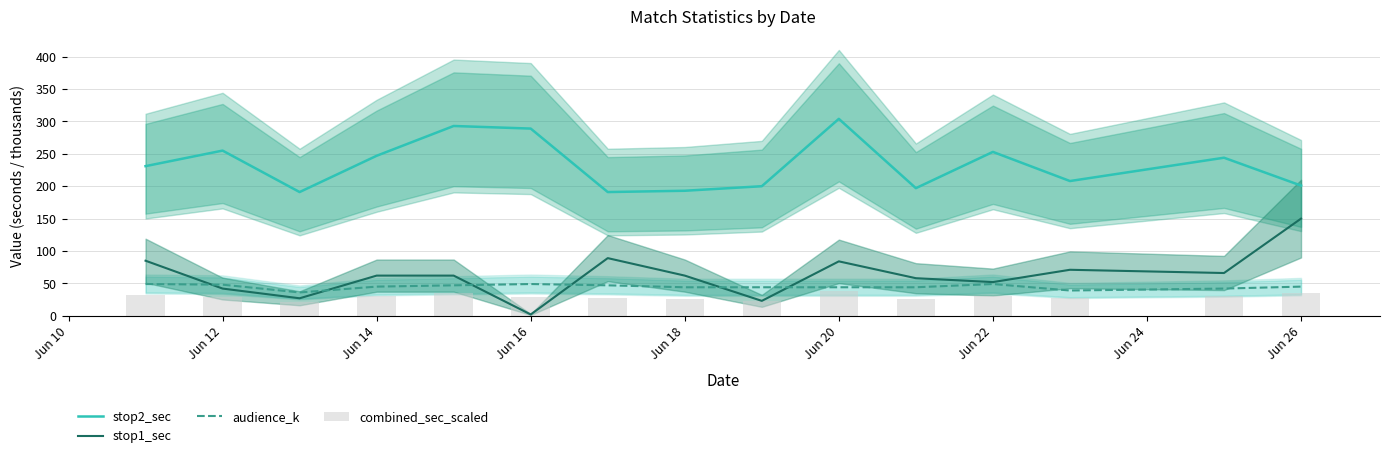

How many data points in stop2_sec are less than 231?

7